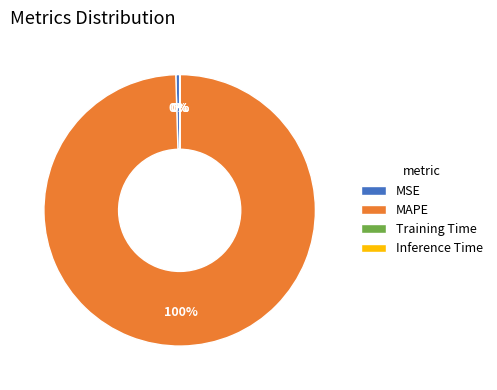

True or false: MAPE accounts for 94% of the total.

False